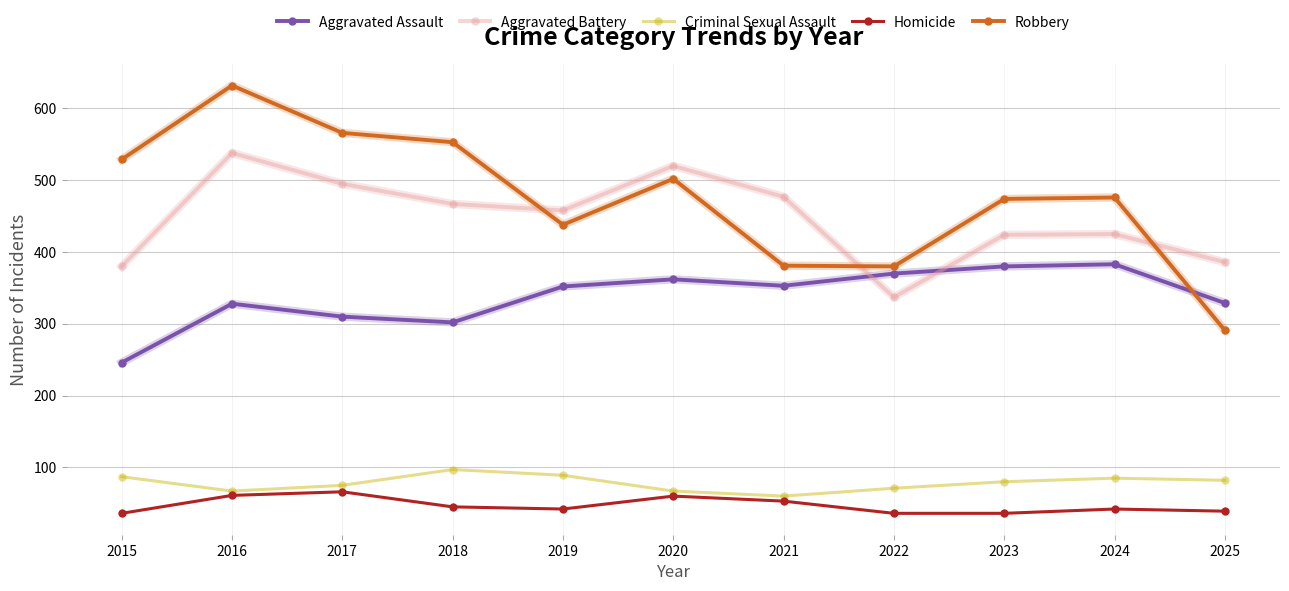

At which category does the chart reach its peak across all series?

2016